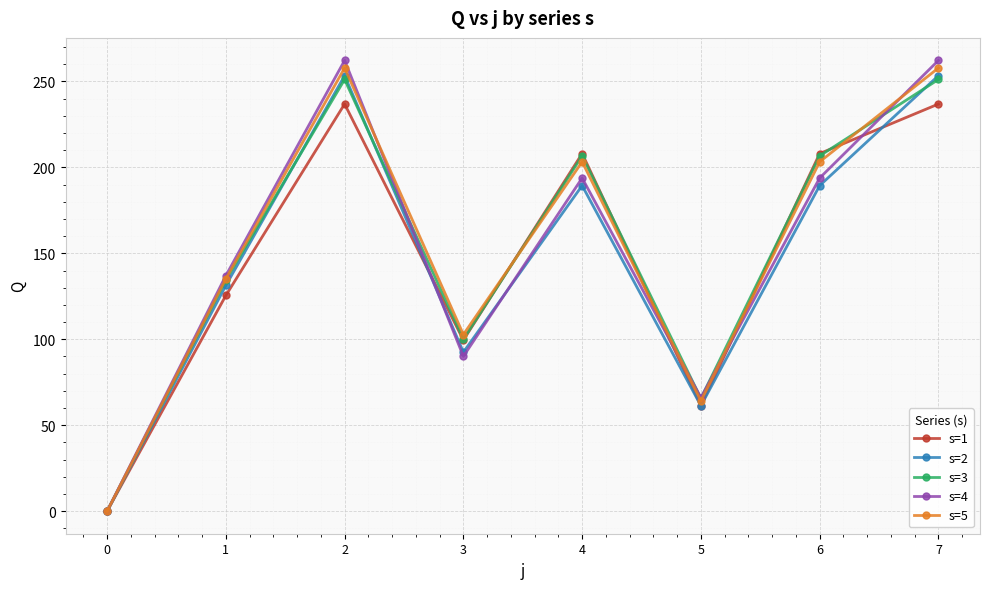

How many lines are shown in the chart?

5